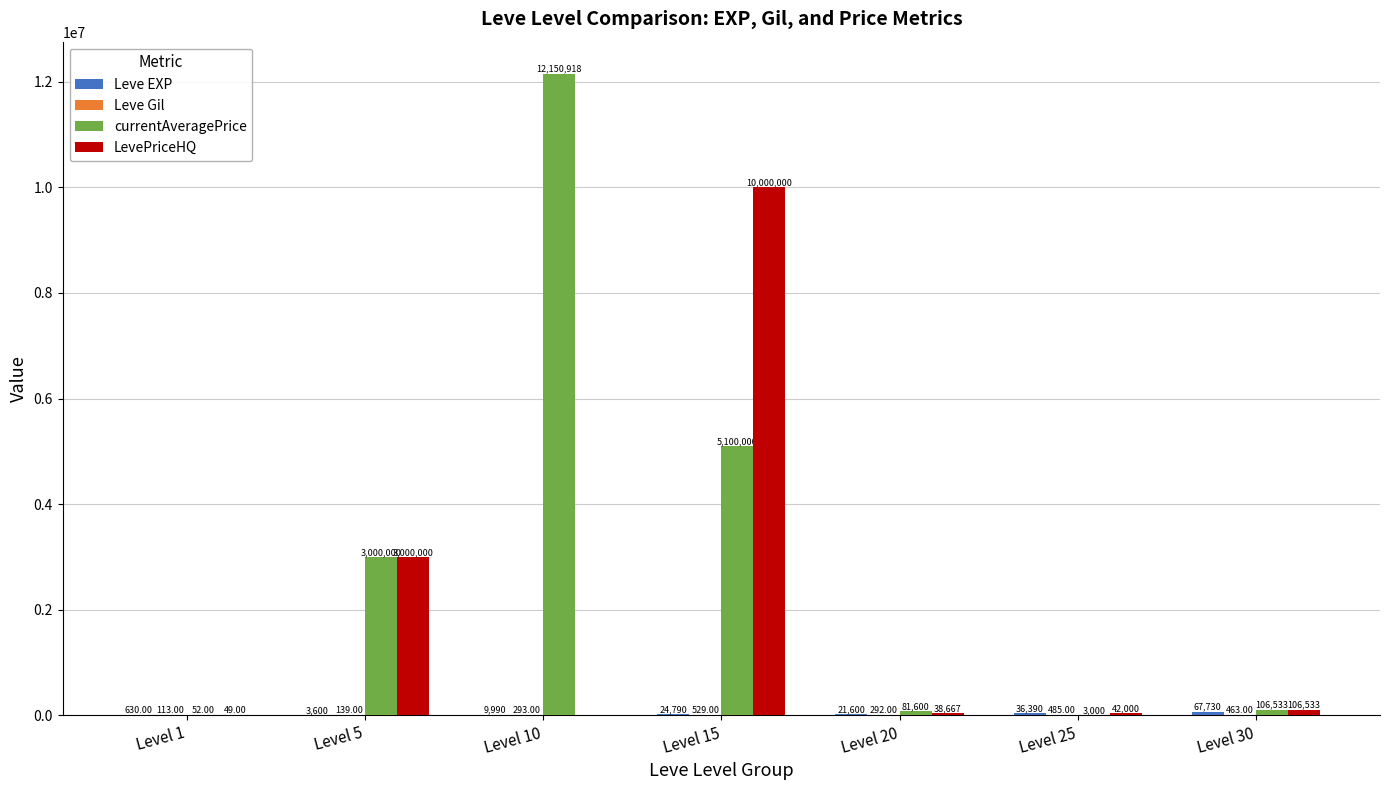

What is the sum of all LevePriceHQ values?

13187249